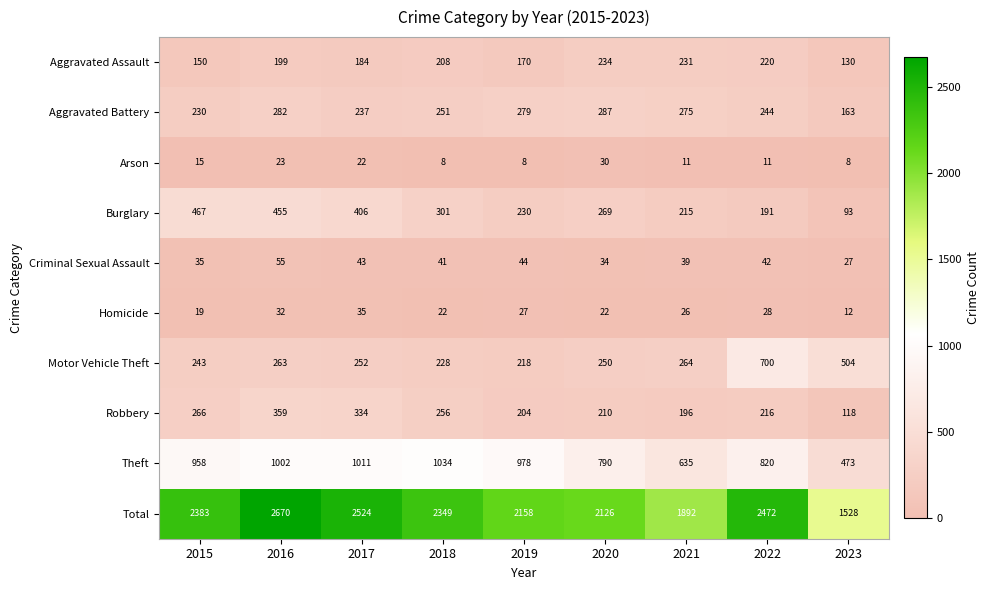

Is the value of Theft at 2017 greater than the value of Burglary at 2017?

Yes